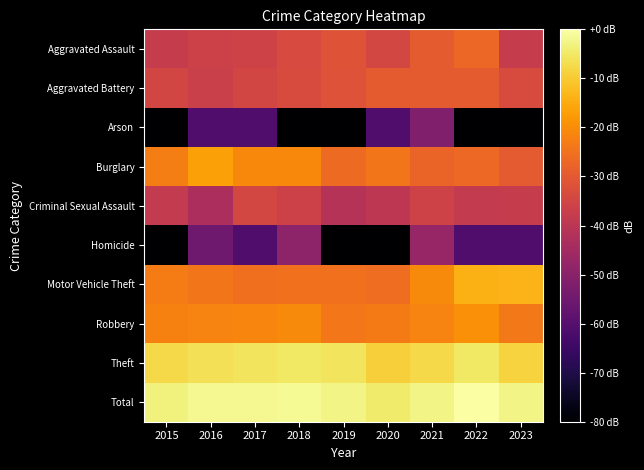

Reading left to right, what are all the values shown in this chart?

Aggravated Assault: 2015=-37.7	2016=-36.1	2017=-35.7	2018=-33.6	2019=-31.4	2020=-34.4	2021=-29.4	2022=-27.1	2023=-37.7
Aggravated Battery: 2015=-34.8	2016=-36.6	2017=-34.8	2018=-33.3	2019=-31.7	2020=-29.4	2021=-29.4	2022=-29.6	2023=-33.3
Arson: 2015=-181.2	2016=-61.2	2017=-61.2	2018=-181.2	2019=-181.2	2020=-61.2	2021=-51.7	2022=-181.2	2023=-181.2
Burglary: 2015=-22.5	2016=-16.8	2017=-20.9	2018=-20.7	2019=-26.4	2020=-24.2	2021=-27.6	2022=-26.6	2023=-29.9
Criminal Sexual Assault: 2015=-38.3	2016=-43.2	2017=-34.4	2018=-36.1	2019=-41.2	2020=-39.7	2021=-35.7	2022=-38.3	2023=-37.7
Homicide: 2015=-181.2	2016=-55.2	2017=-61.2	2018=-49.2	2019=-181.2	2020=-181.2	2021=-47.3	2022=-61.2	2023=-61.2
Motor Vehicle Theft: 2015=-23.0	2016=-24.1	2017=-25.4	2018=-25.1	2019=-25.1	2020=-25.7	2021=-20.6	2022=-14.1	2023=-13.6
Robbery: 2015=-22.0	2016=-21.8	2017=-21.4	2018=-20.5	2019=-23.9	2020=-23.4	2021=-21.6	2022=-19.7	2023=-23.6
Theft: 2015=-7.7	2016=-6.4	2017=-5.6	2018=-5.0	2019=-5.9	2020=-9.1	2021=-7.5	2022=-5.0	2023=-8.5
Total: 2015=-3.3	2016=-1.9	2017=-1.9	2018=-1.3	2019=-2.6	2020=-4.5	2021=-2.7	2022=0.0	2023=-2.7